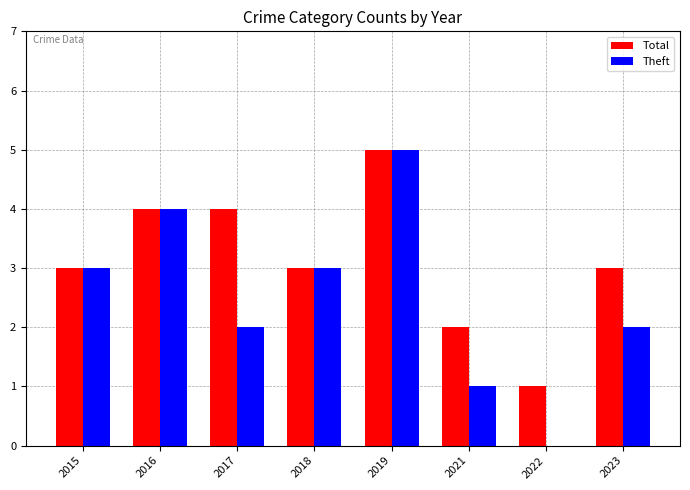

Which series changed the most between 2017 and 2019?

Theft